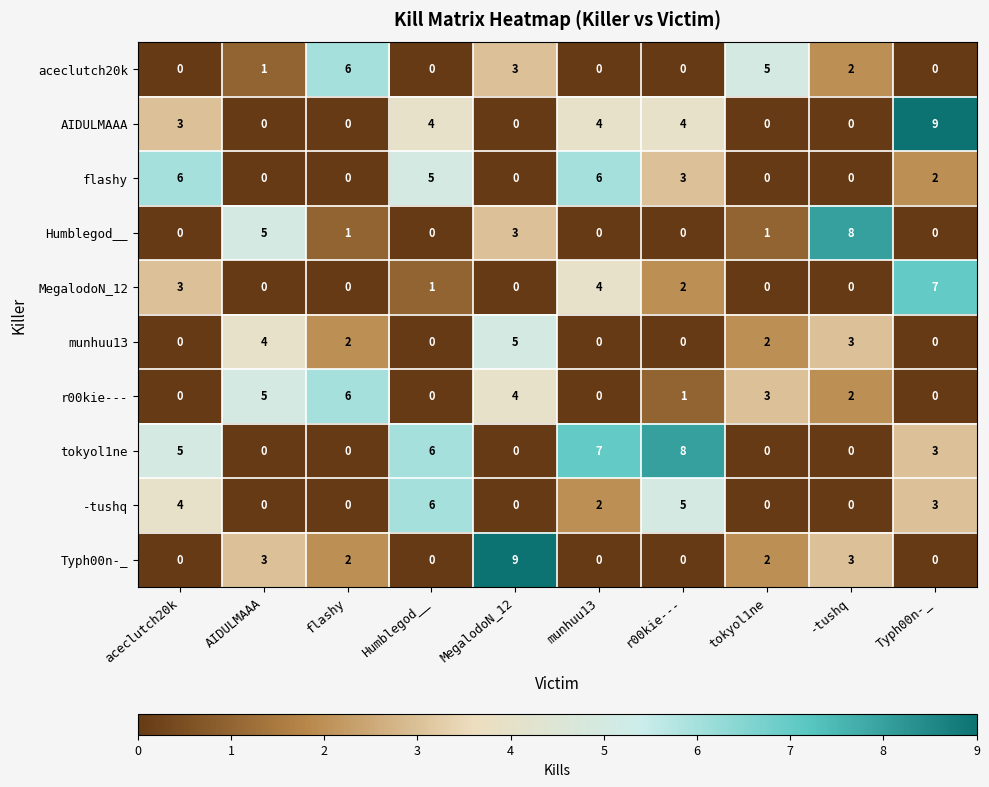

What is the total value across all series at Typh00n-_?

24